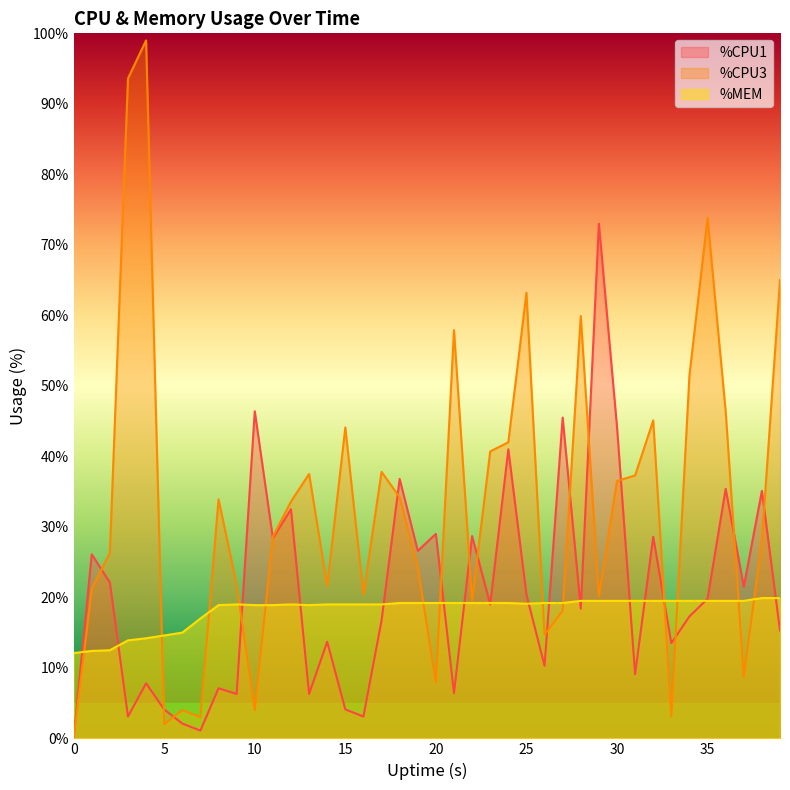

What is the difference between the %CPU3 values at 14 and 21?

36.3